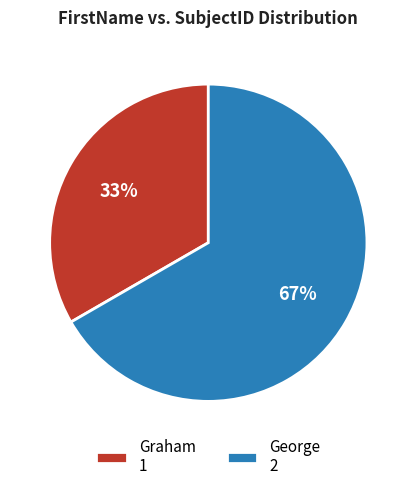

Is it true that Graham is 25% of the pie?

False